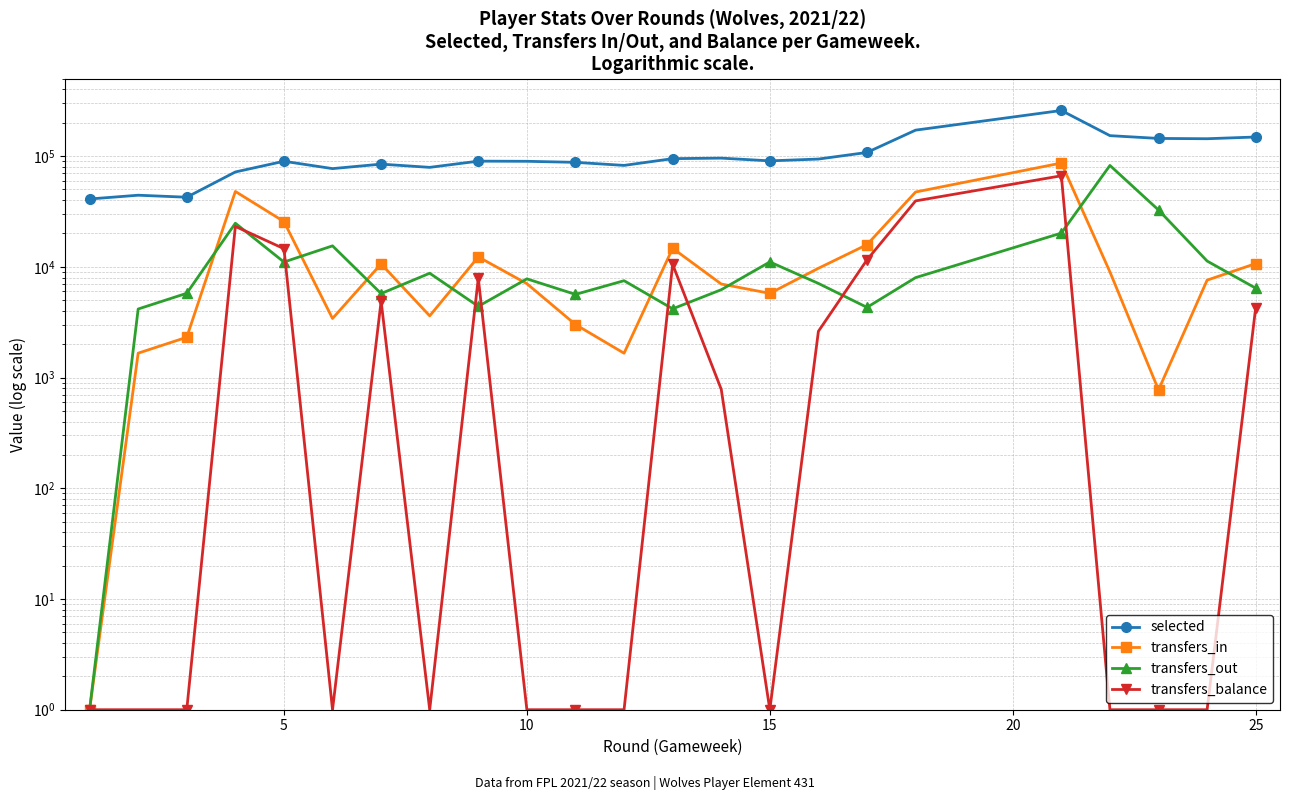

True or false: transfers_in has more than 2 points higher than both neighbors.

True